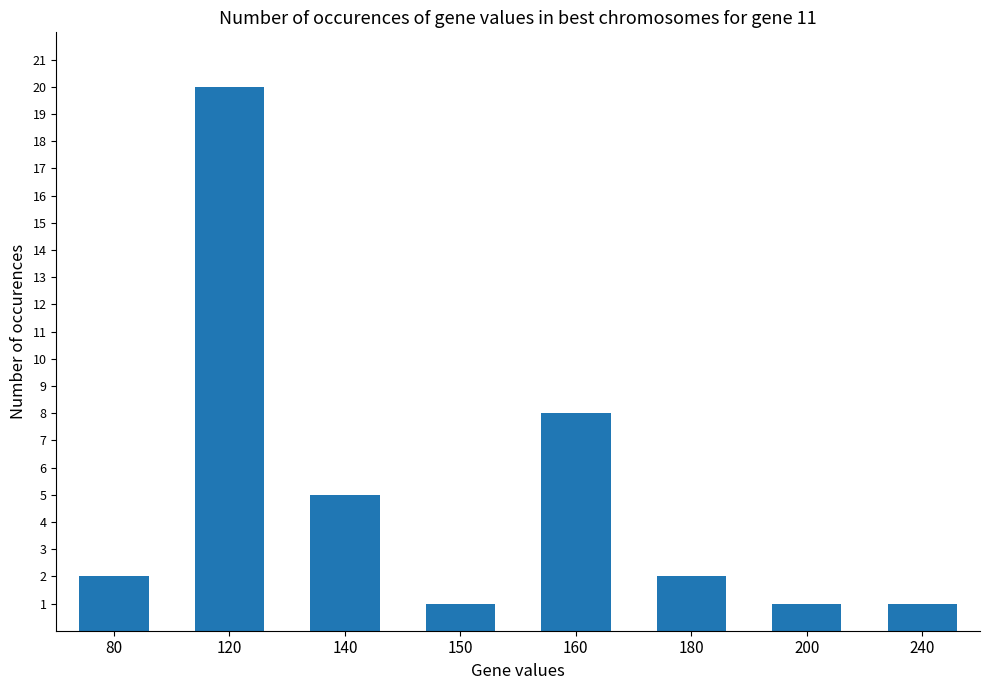

Where is the data nearest to the value 10?

160